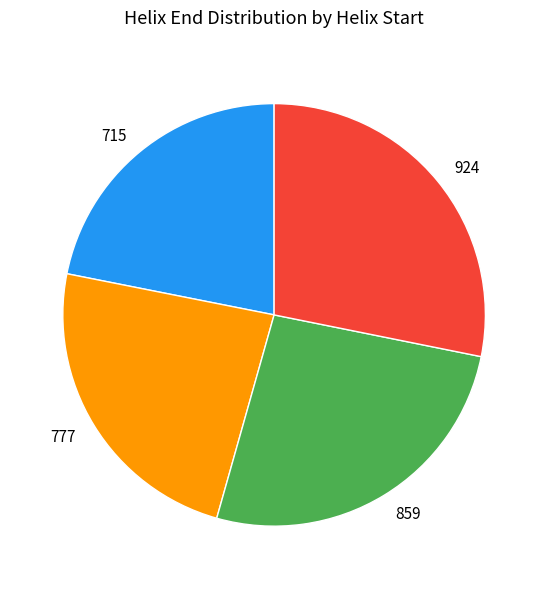

Which has a higher value, 715 or 859?

859